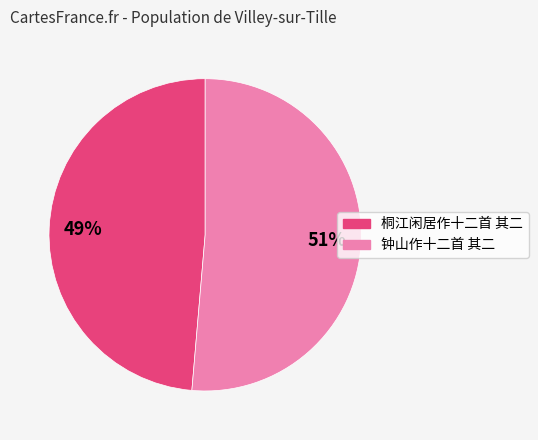

Which slice is the smallest?

桐江闲居作十二首 其二